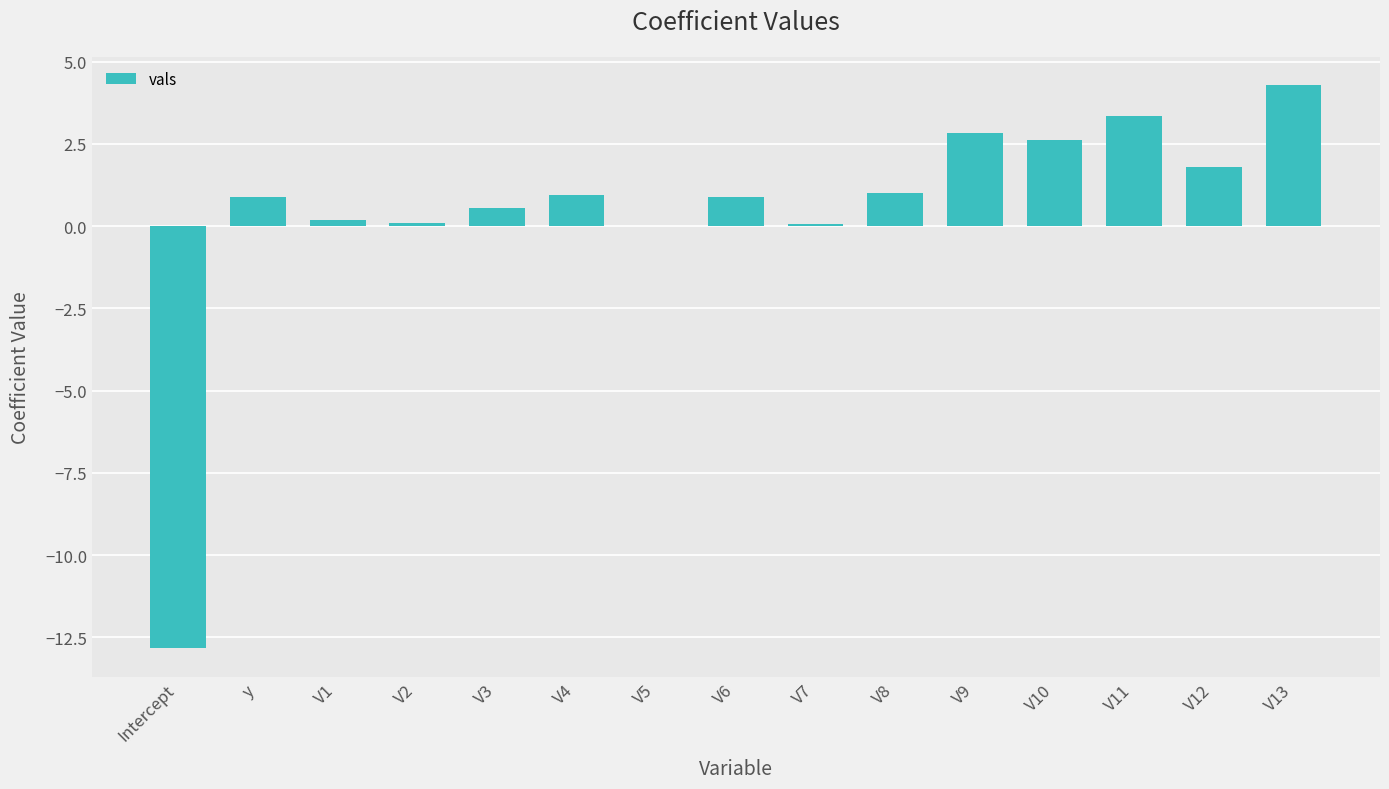

Between V4 and V3, which is larger?

V4